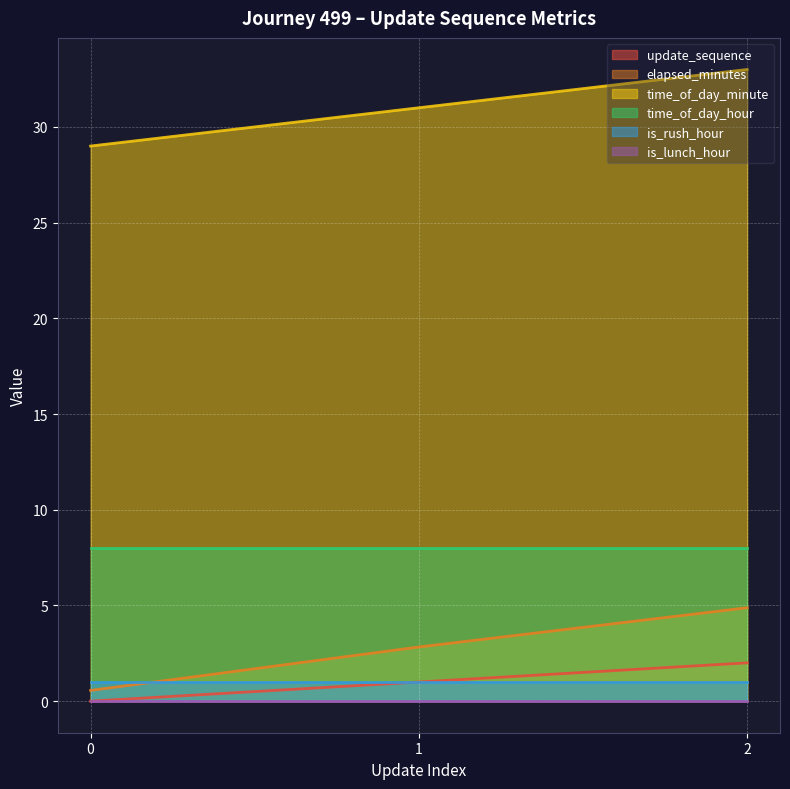

At how many categories does at least one series exceed 22?

3